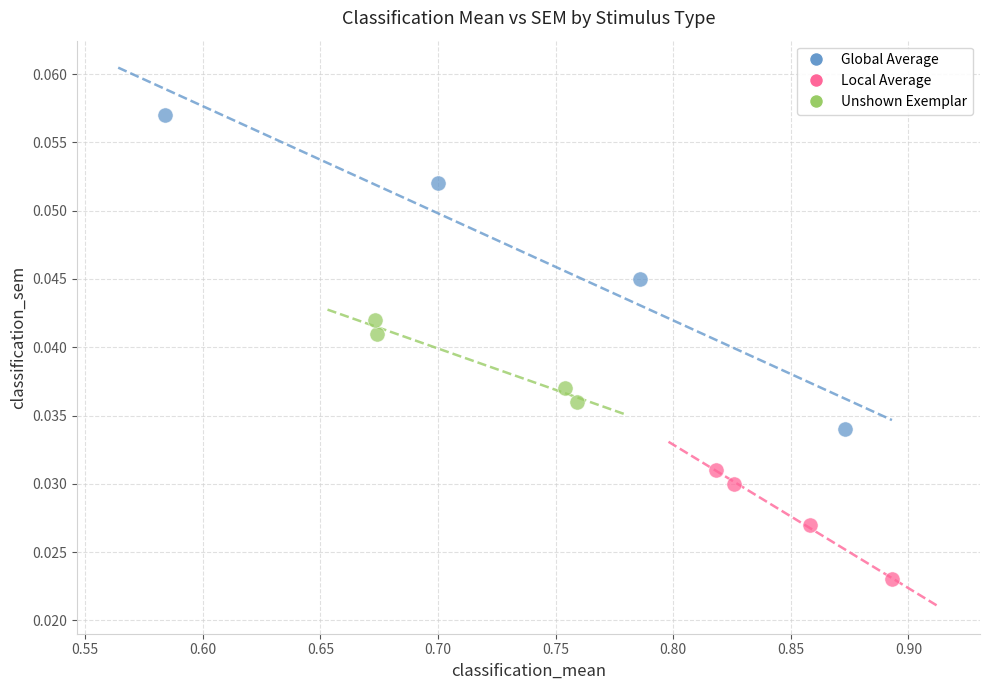

Which series has the widest spread of Y values?

Global Average